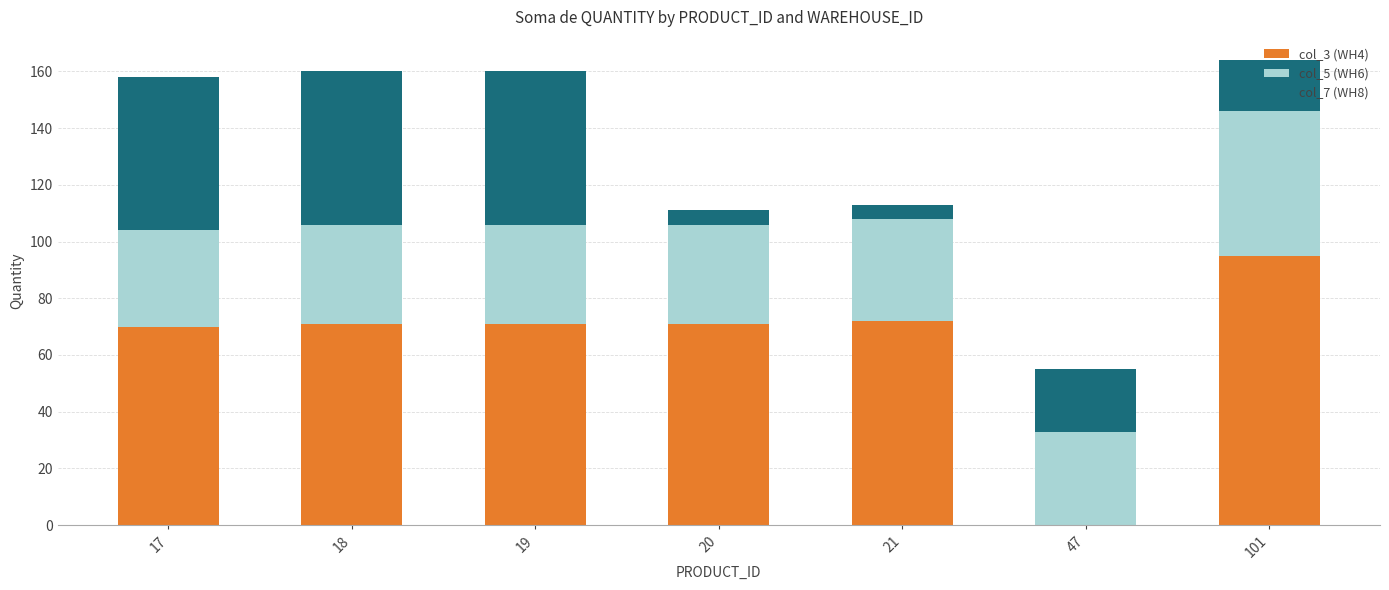

What is the total value across all series at 47?

55